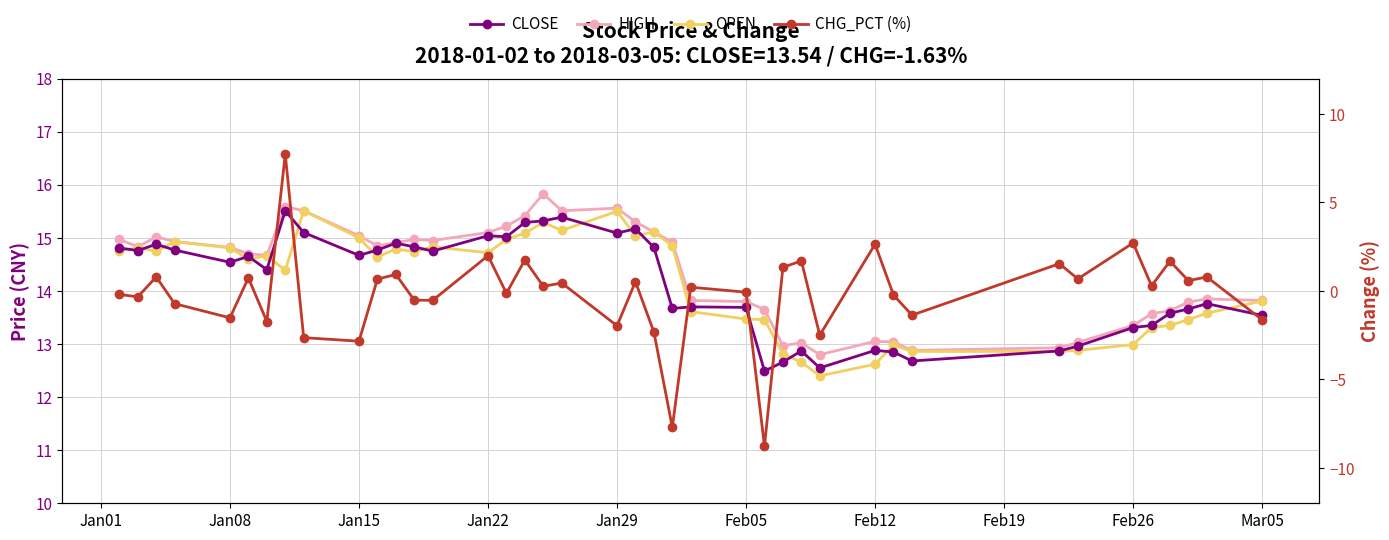

What is the difference between the second highest and second lowest values in the CHG_PCT (%) series?

10.4